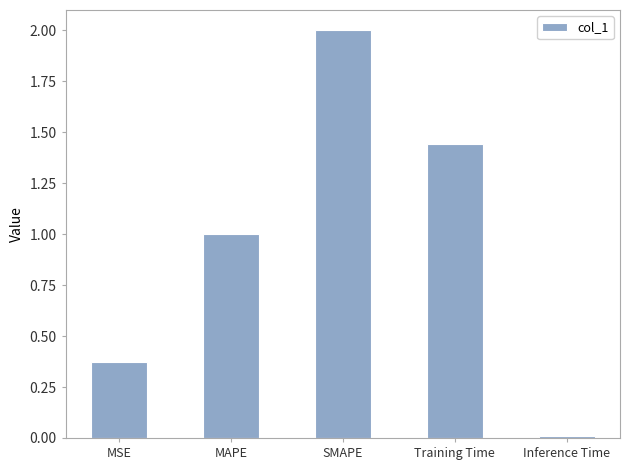

What is the average value?

1.0